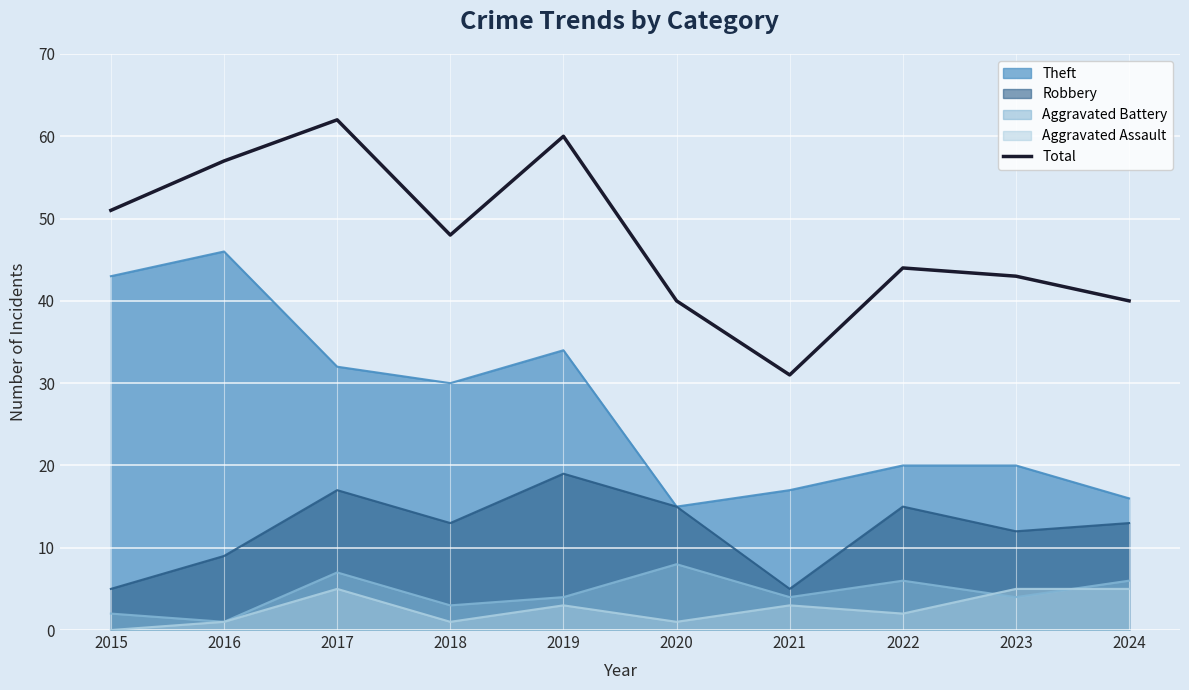

How many lines are shown in the chart?

5